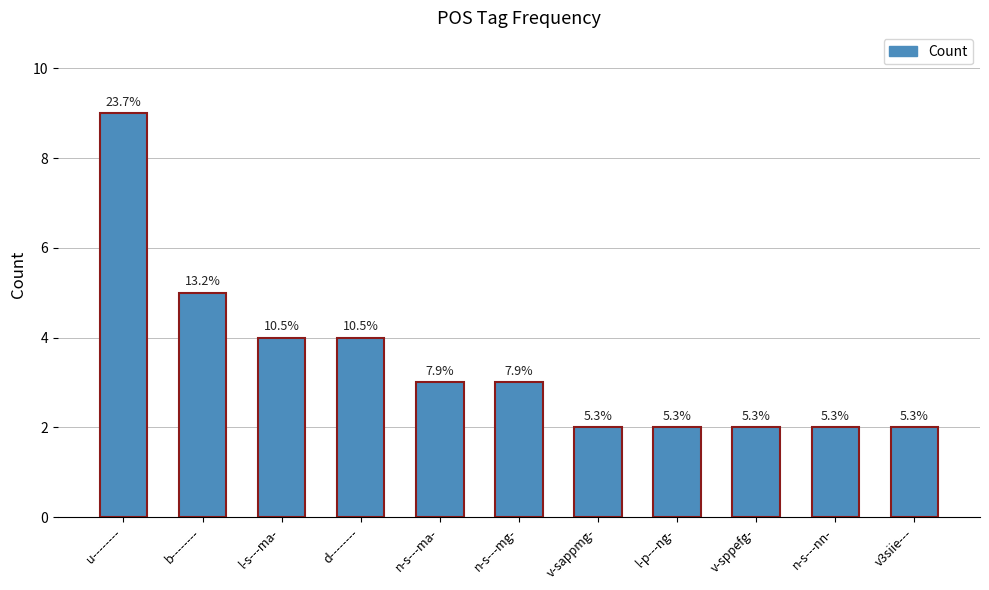

Are the bars horizontal?

No